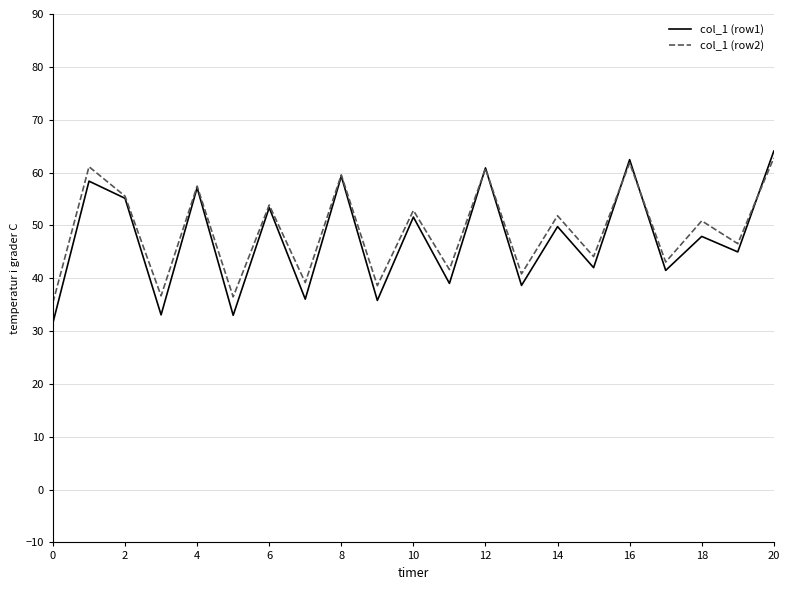

Which series has the widest spread of values?

col_1 (row1)